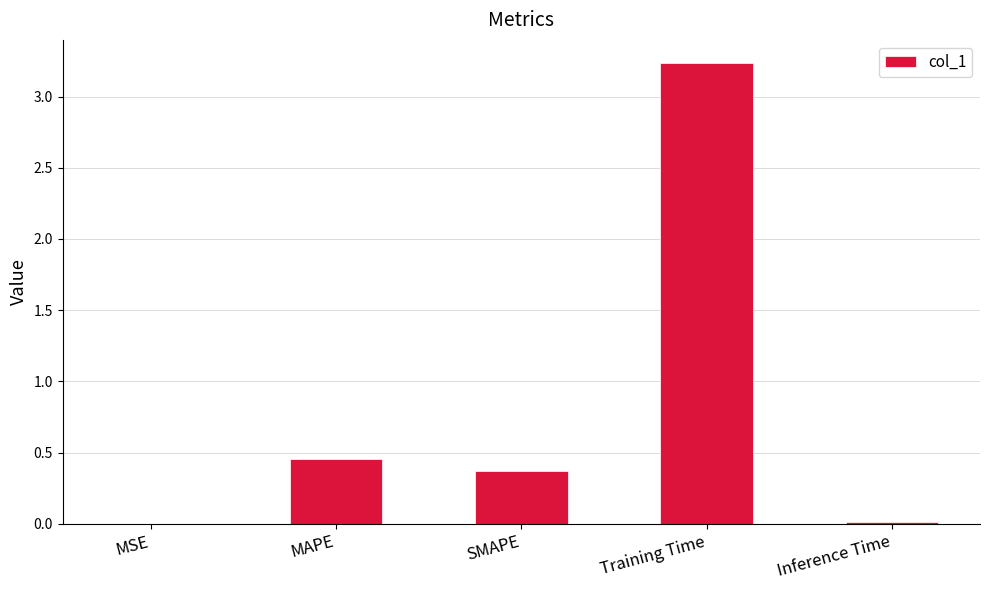

Which label corresponds to the largest value in the chart?

Training Time